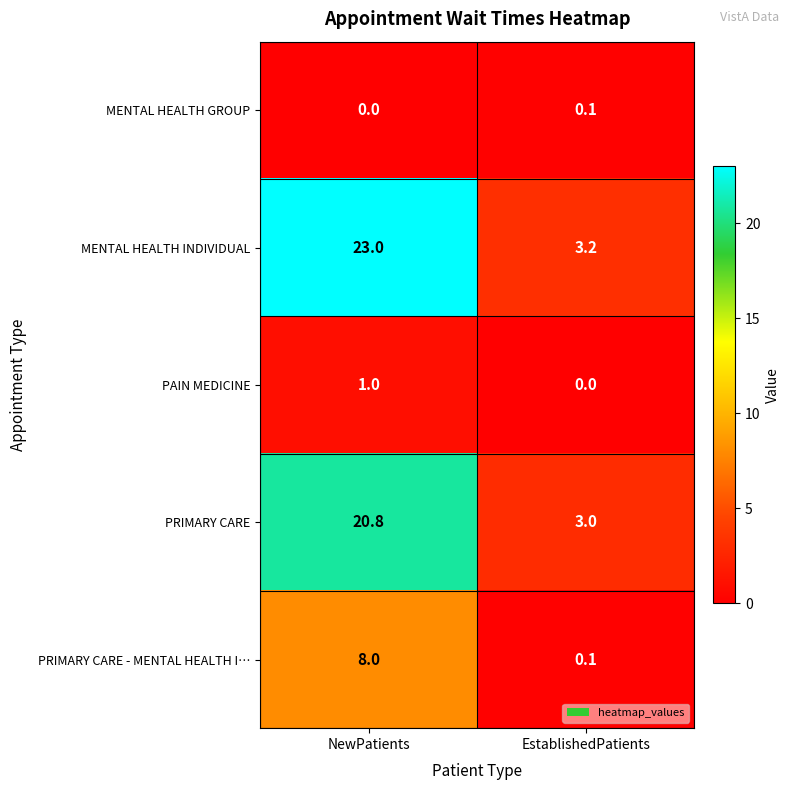

What is the difference between the maximum and minimum values in the PRIMARY CARE series?

17.8